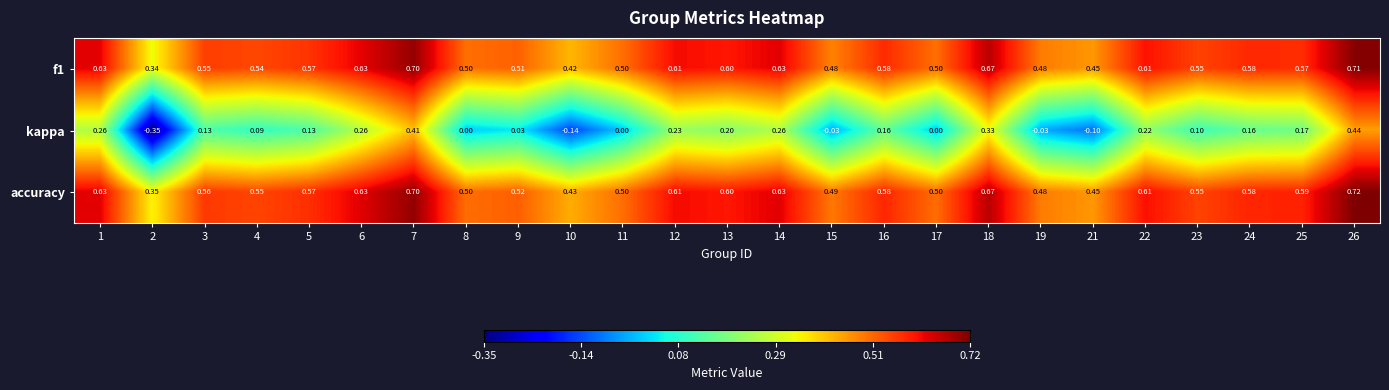

Which series has the largest total across all categories?

accuracy